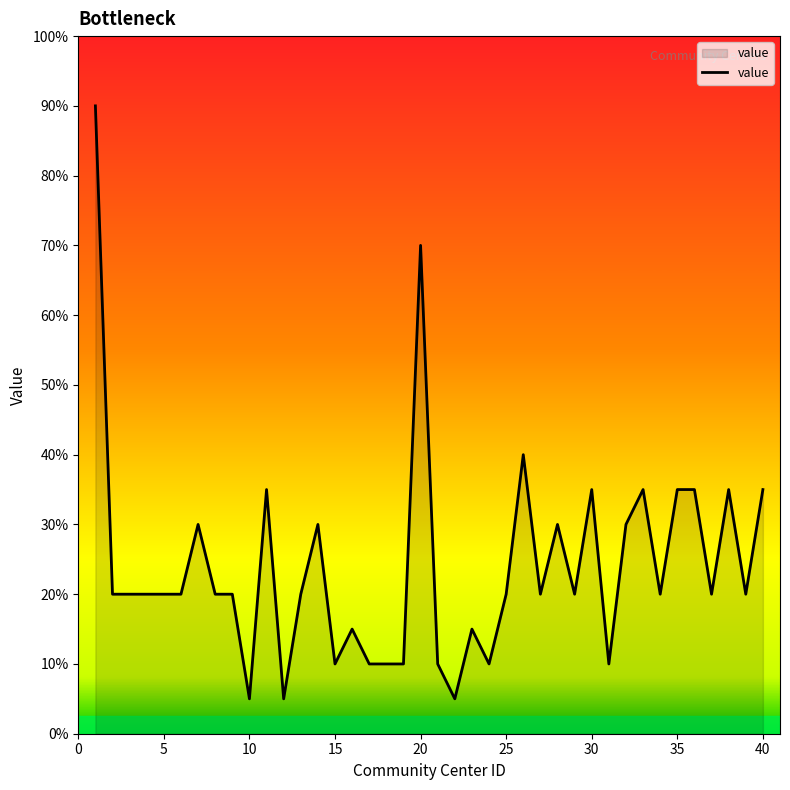

How many points are higher than both their immediate neighbors (excluding endpoints)?

11